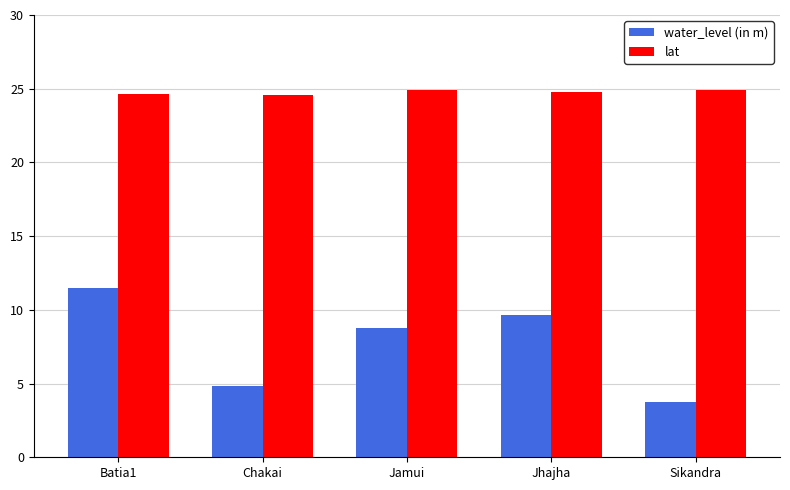

Which series has the widest spread of values?

water_level (in m)